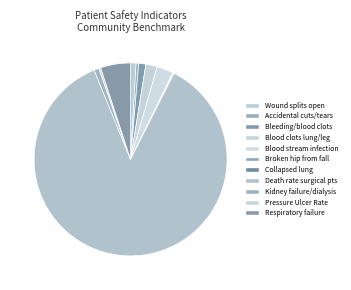

How many segments does this pie chart have?

11